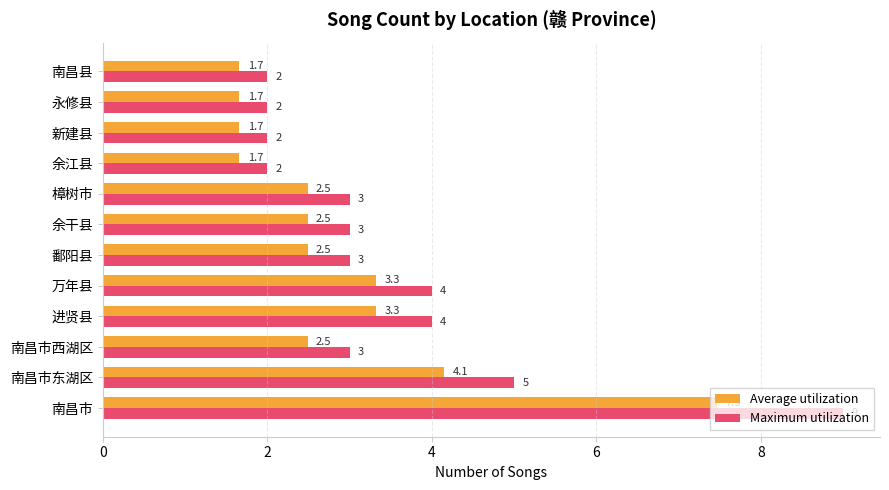

List the series in order of their overall mean, lowest first.

Average utilization, Maximum utilization